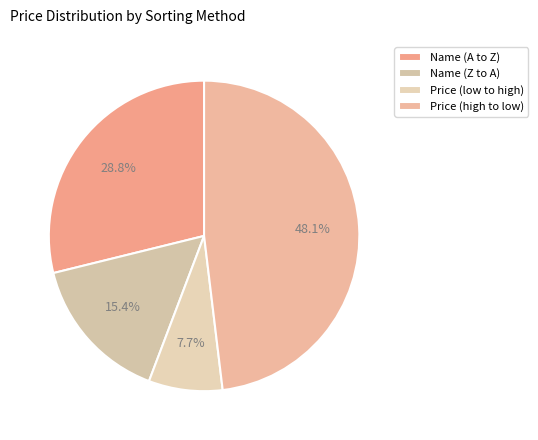

Is there a majority slice in this chart?

No